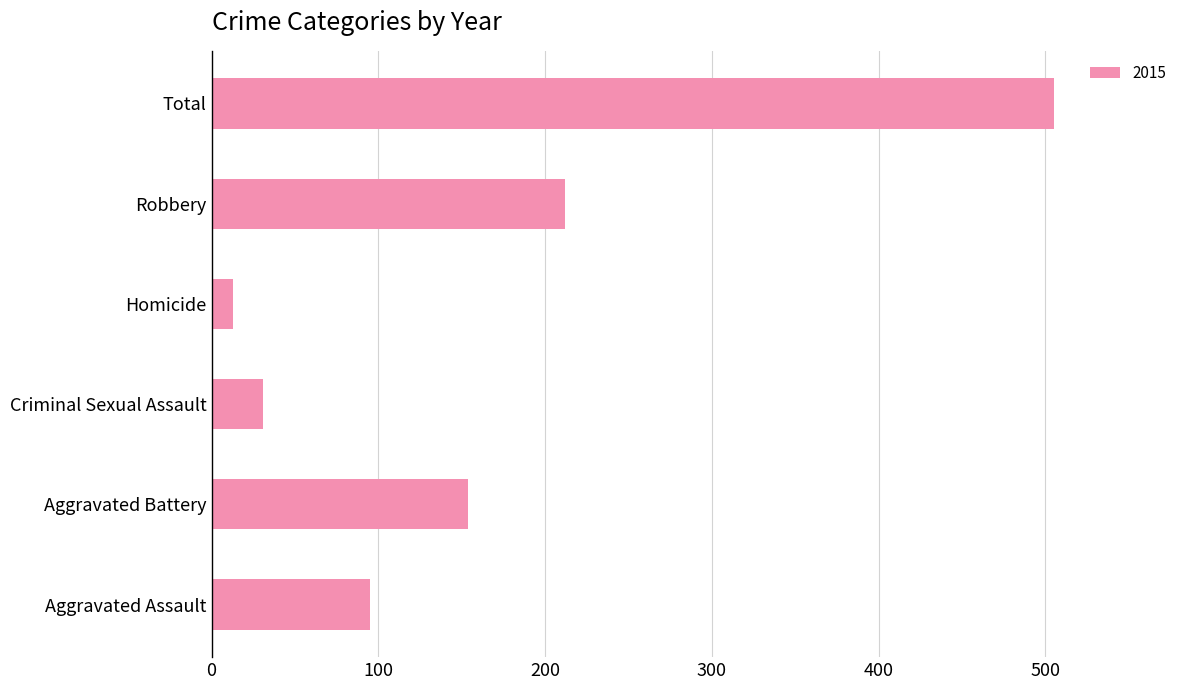

Between Total and Criminal Sexual Assault, which is larger?

Total